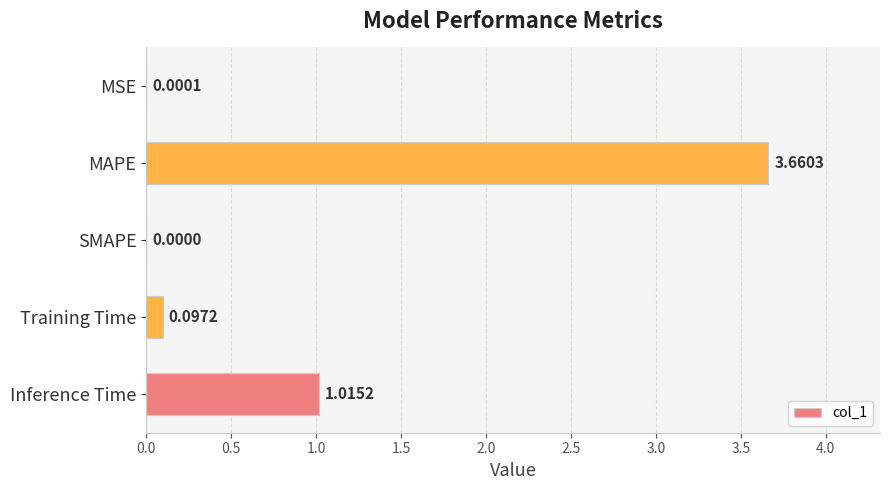

What is the sum of the values at Inference Time and Training Time?

1.1